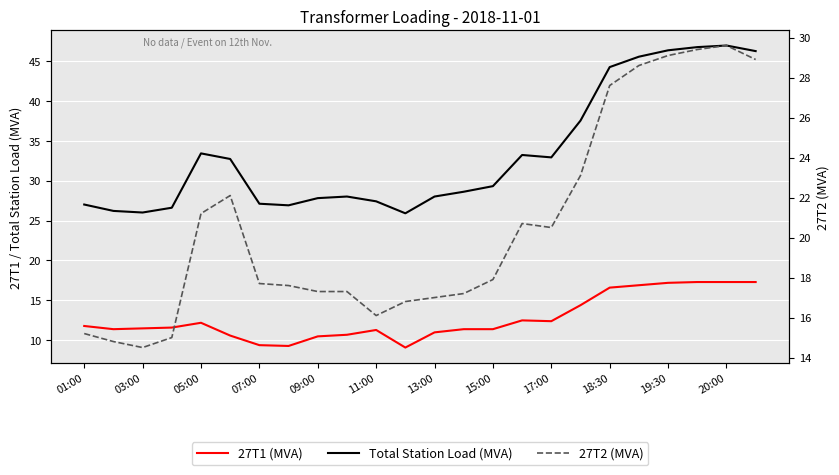

Between 03:00 and 07:00, which series saw the biggest shift?

Total Station Load (MVA)